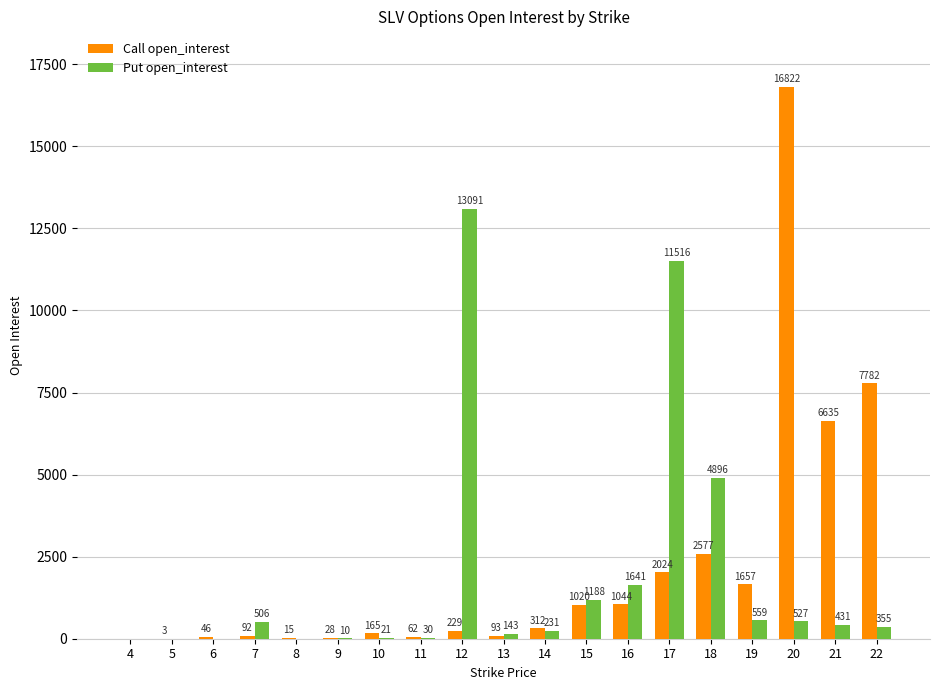

What are all the series names shown in the legend?

Call open_interest, Put open_interest